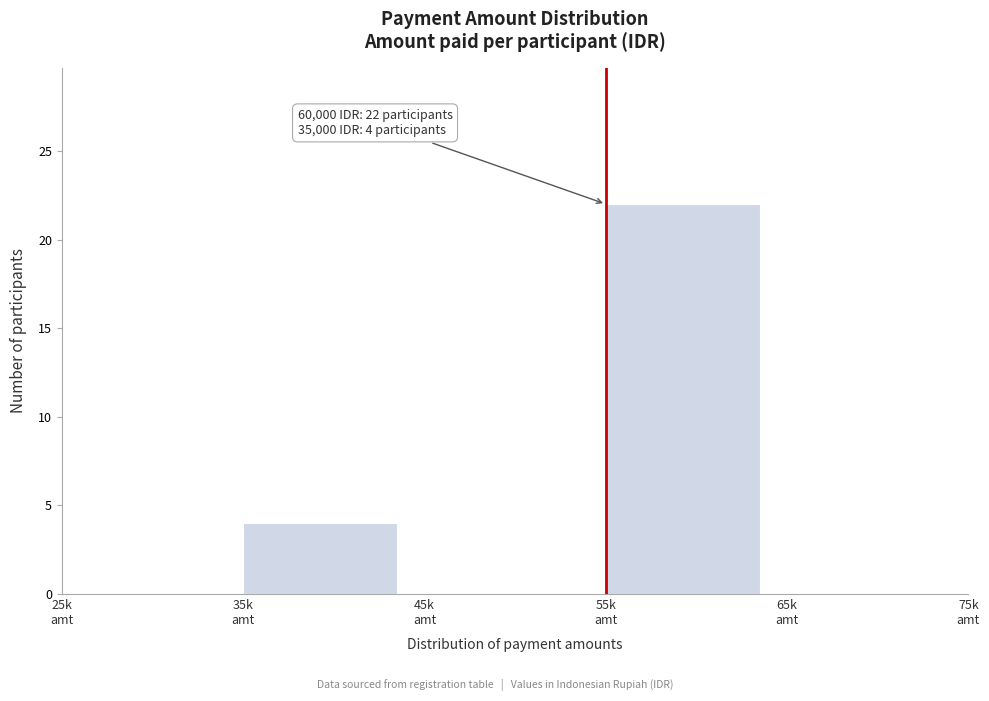

What is the maximum value shown in the chart?

22